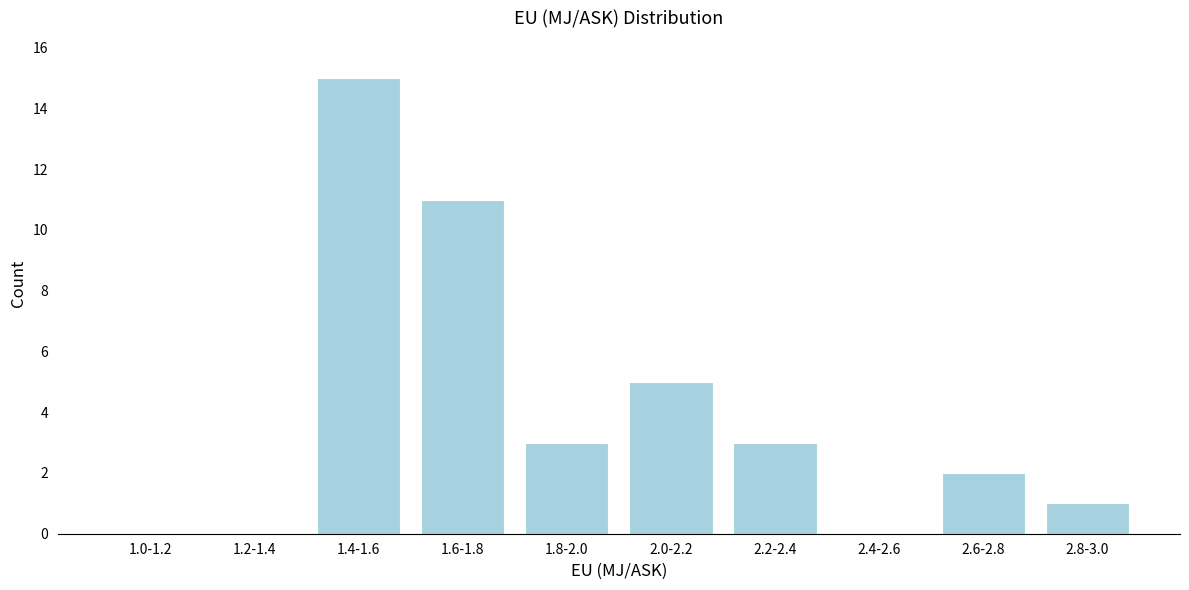

Reading left to right, extract all data points from this chart.

1.0-1.2=0	1.2-1.4=0	1.4-1.6=15	1.6-1.8=11	1.8-2.0=3	2.0-2.2=5	2.2-2.4=3	2.4-2.6=0	2.6-2.8=2	2.8-3.0=1